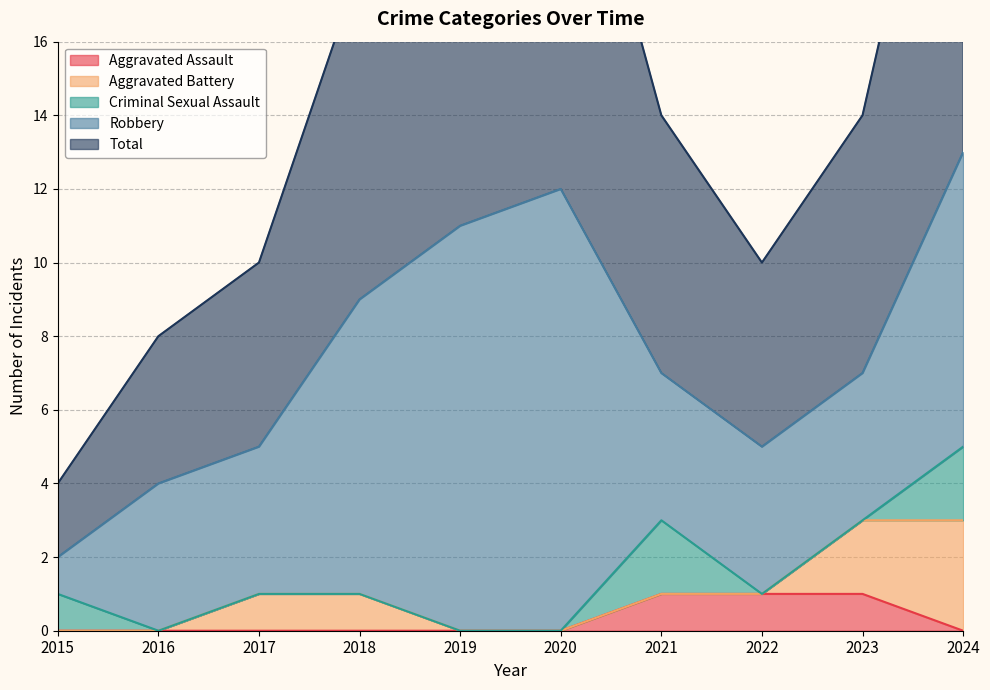

Where is the first local maximum for Criminal Sexual Assault?

2021